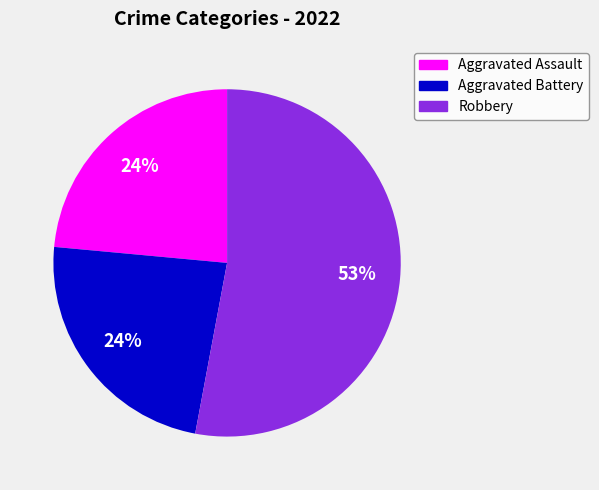

What is the largest slice in the pie chart?

Robbery